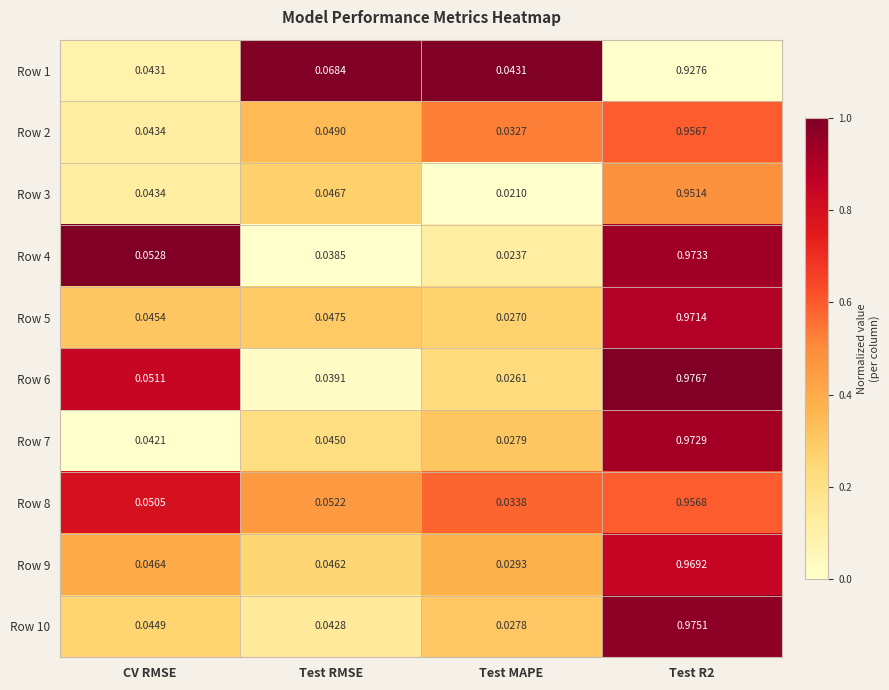

Is the value of Row 5 at Test MAPE greater than the value of Row 8 at Test R2?

No